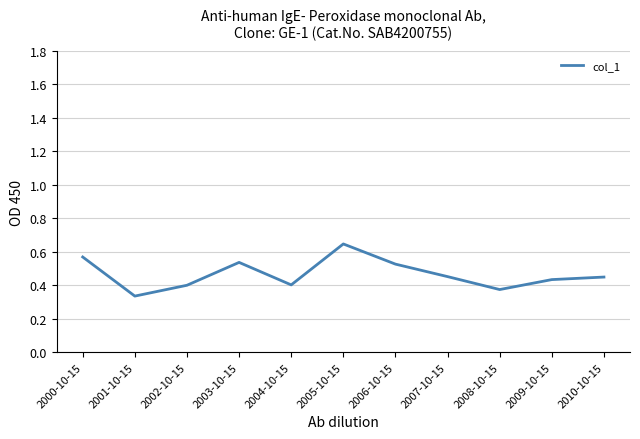

Does the chart have visible grid lines?

Yes